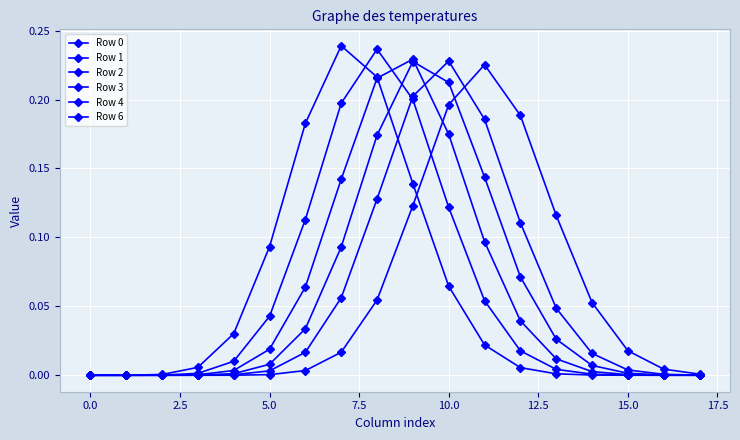

How many series are shown in this chart?

6